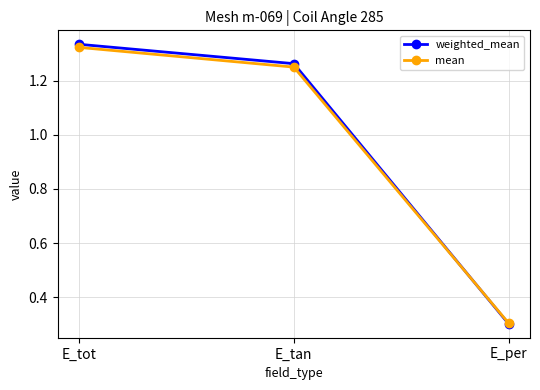

How many distinct data groups are displayed?

2